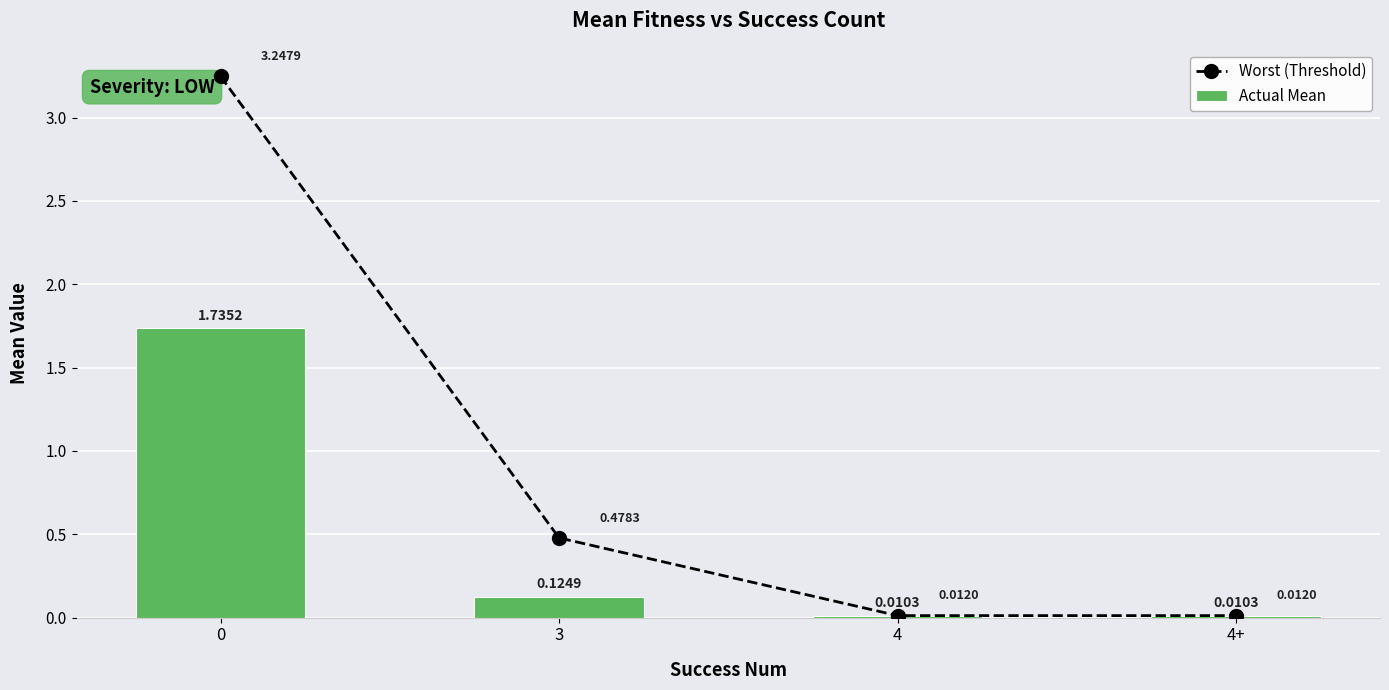

Rank the series at 3 from lowest to highest value.

Actual Mean, Worst (Threshold)